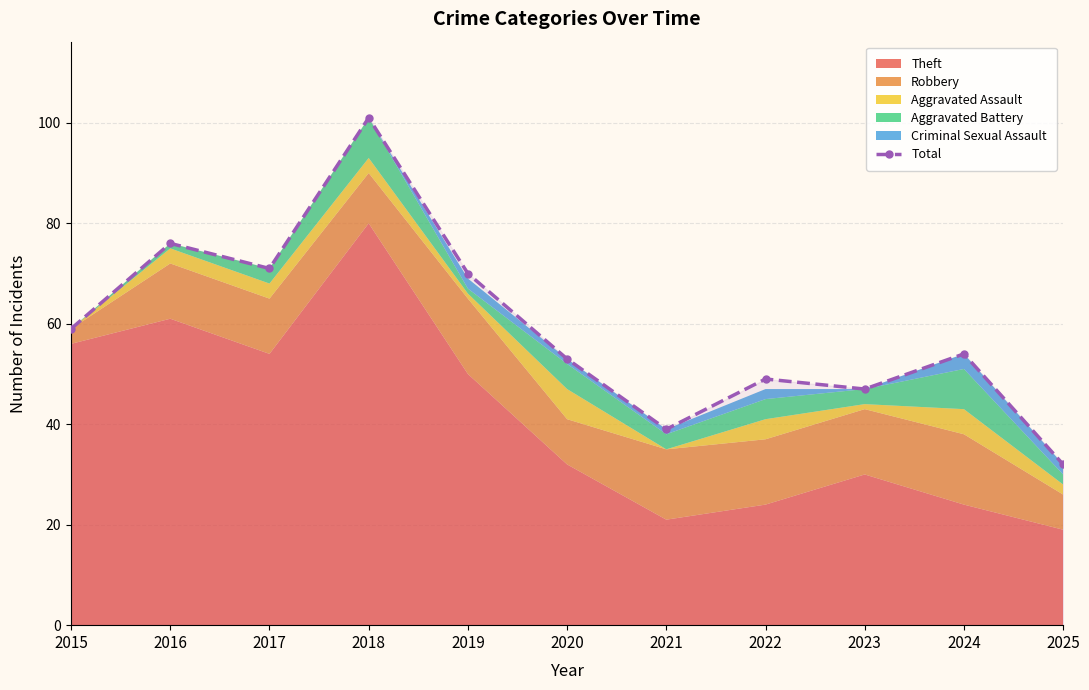

Rank the categories by value from lowest to highest.

2025, 2021, 2023, 2022, 2020, 2024, 2015, 2019, 2017, 2016, 2018